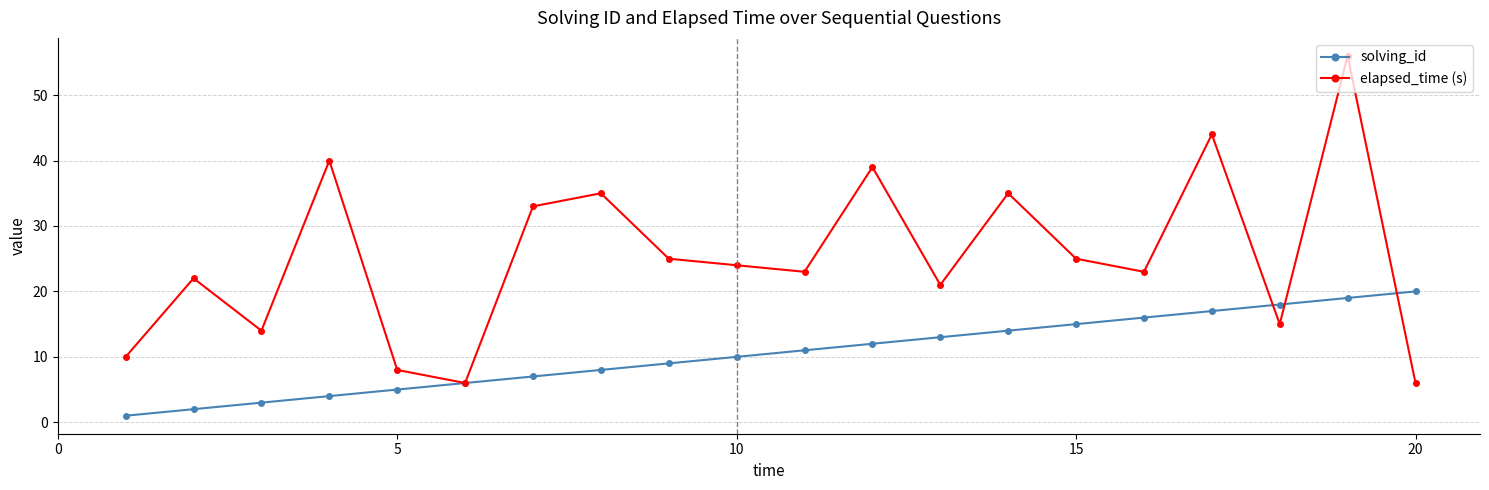

What is the maximum value for solving_id?

20